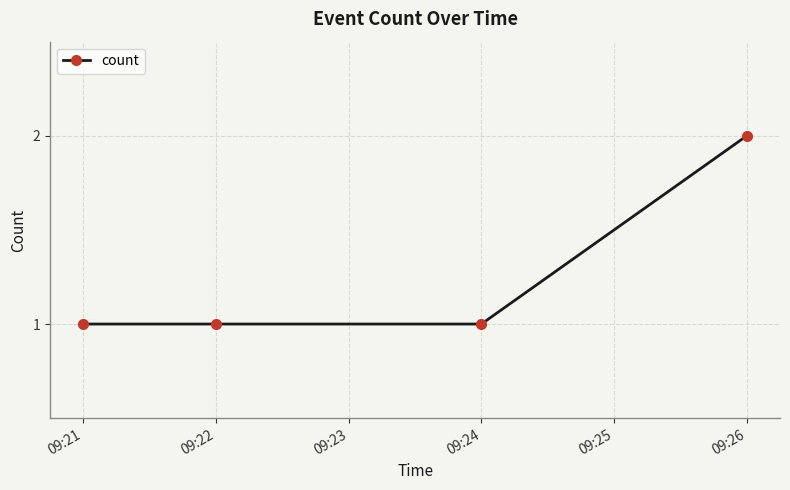

What is the sum of all values?

5